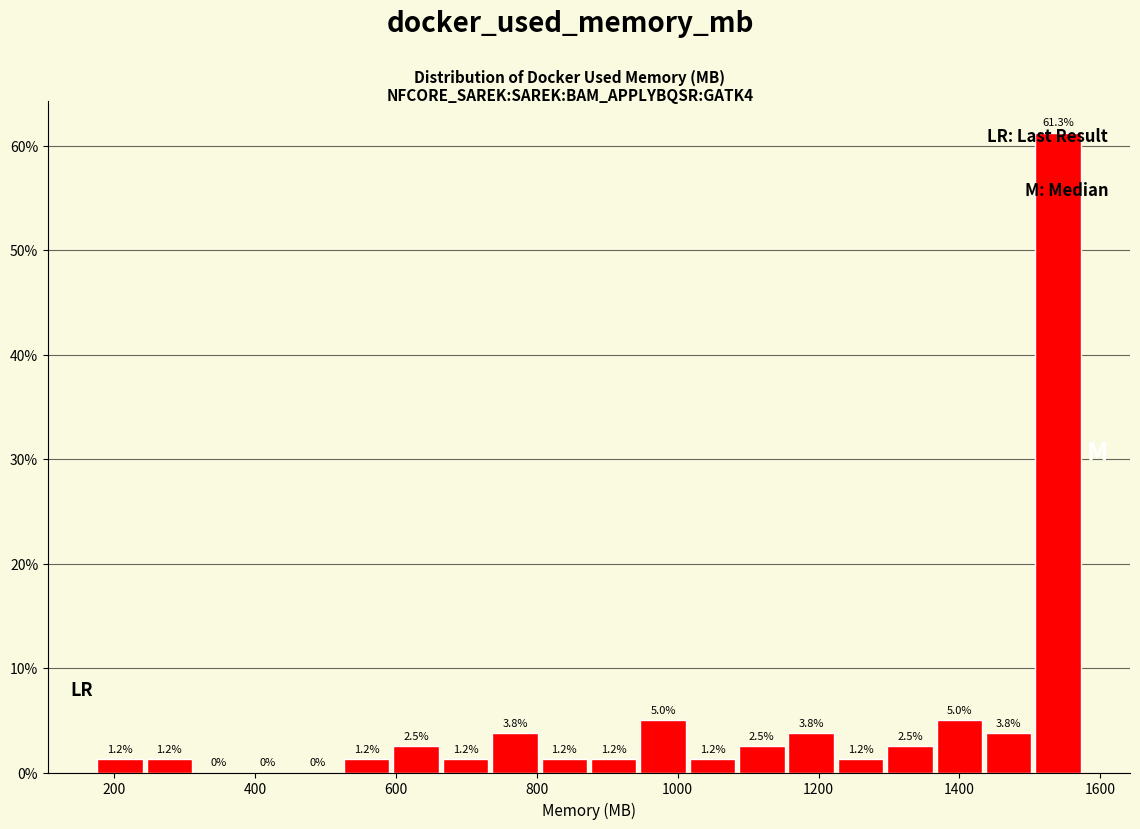

Around what value on the x-axis is the tallest bar? Give the approximate position of its centre, as read against the axis.

1540